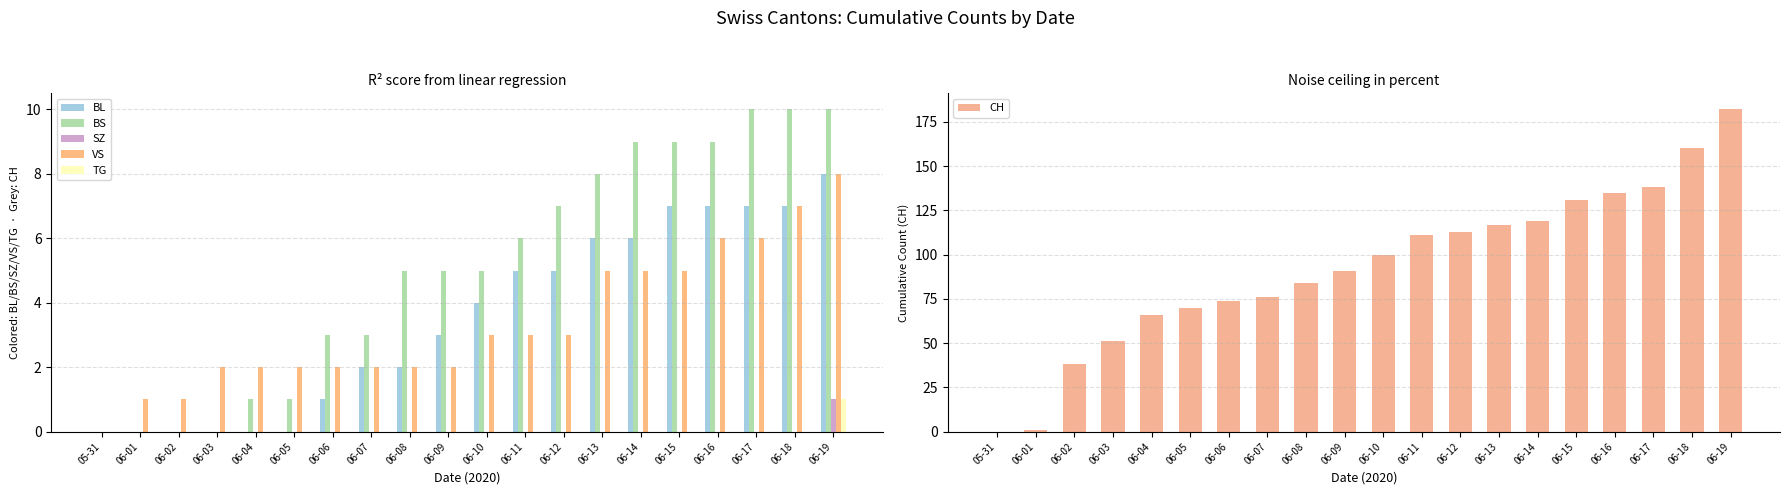

What is the label of the 3rd bar from the left?

06-02